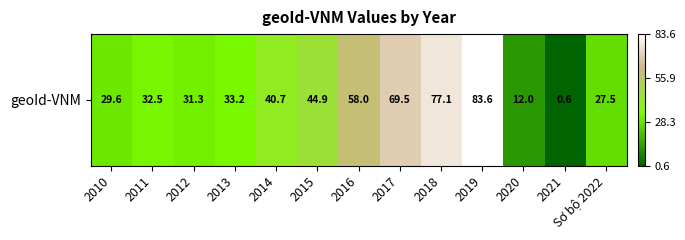

Is it true that the value at 2017 is 69.5?

True